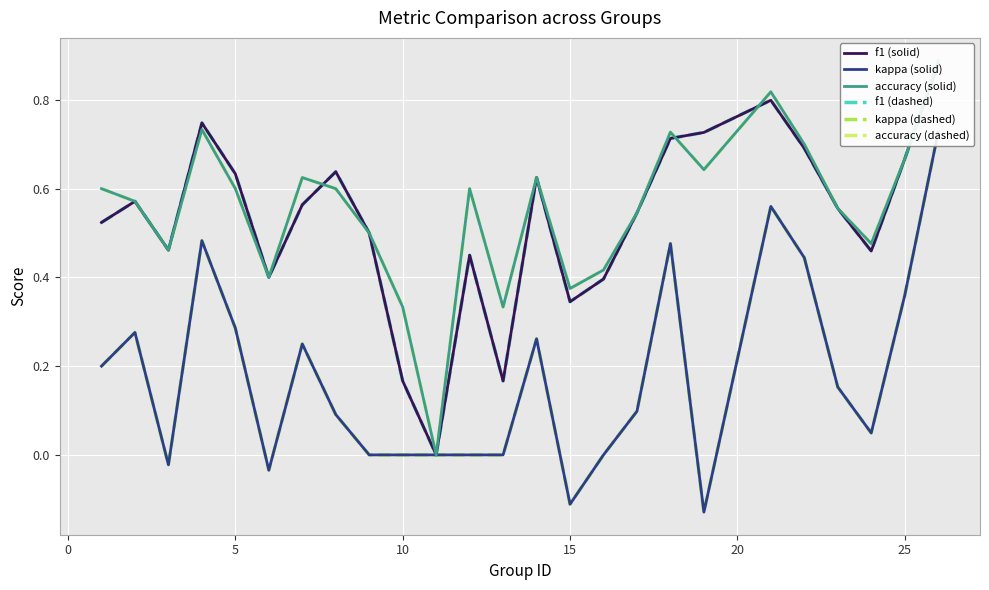

List the series in order of their peak value, lowest first.

kappa (solid), kappa (dashed), f1 (solid), f1 (dashed), accuracy (solid), accuracy (dashed)